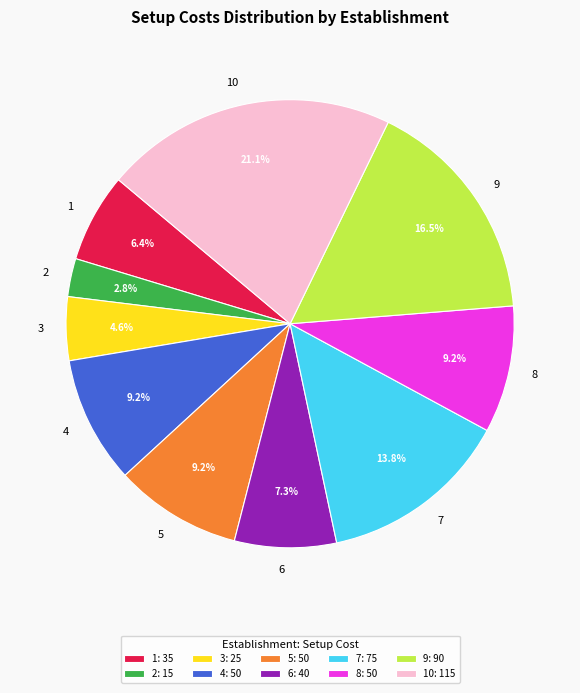

To the nearest percent, what portion does 7 represent?

14%